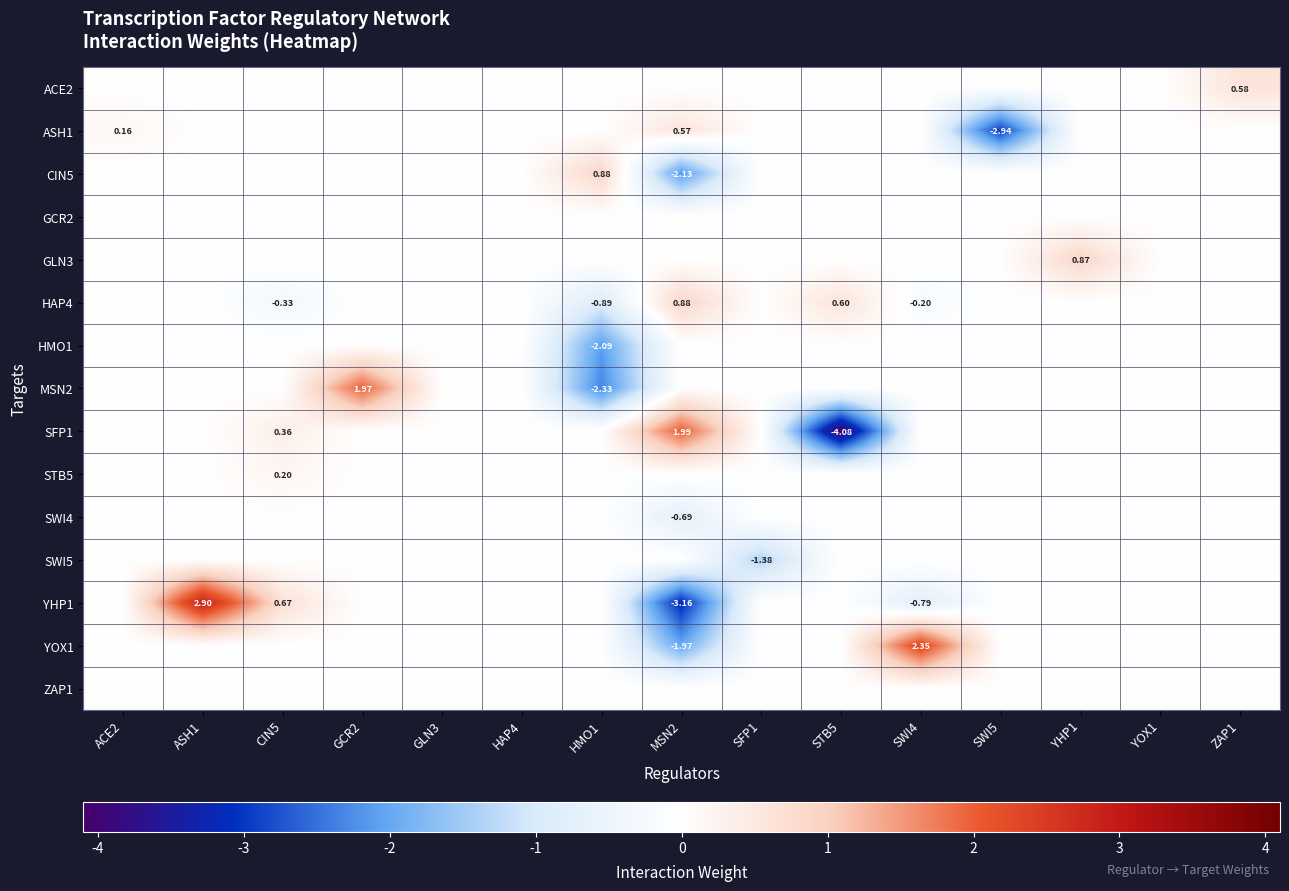

The YHP1 series shows 3.3 at SFP1. True or false?

False